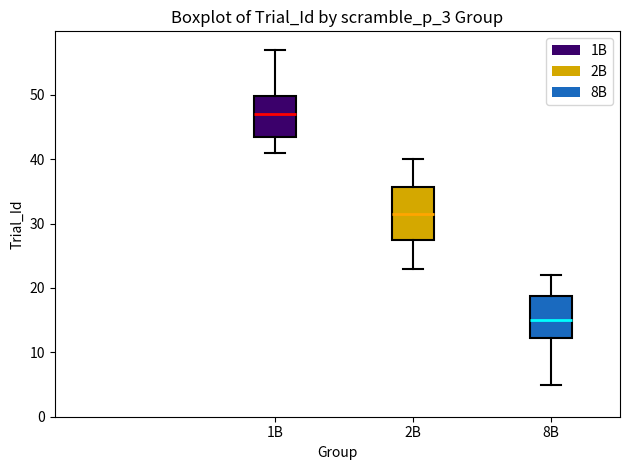

Where does the median line of the box for 8B sit on the y-axis? The values are not printed on the chart, so give them approximately, as read against the axis.

15